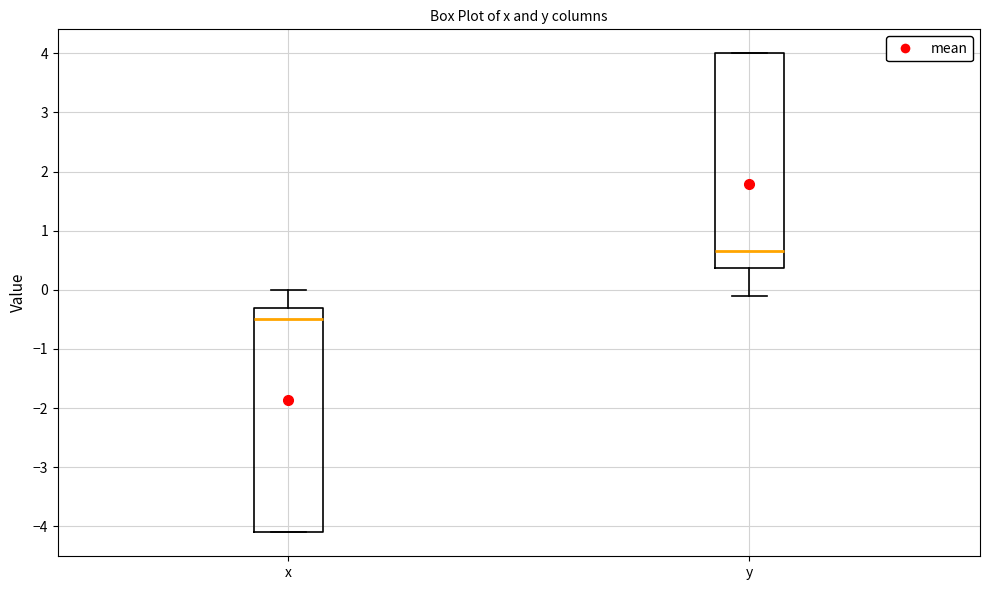

Reading left to right, transcribe this box plot: for each box, give where its median line is, the range the box spans, and where its two whiskers end, as read against the y-axis. The values are not printed on the chart, so give them approximately, as read against the axis.

x: median -0.5, box -4.1 to -0.3, whiskers -4.1 to 0.0
y: median 0.7, box 0.4 to 4.0, whiskers -0.1 to 4.0